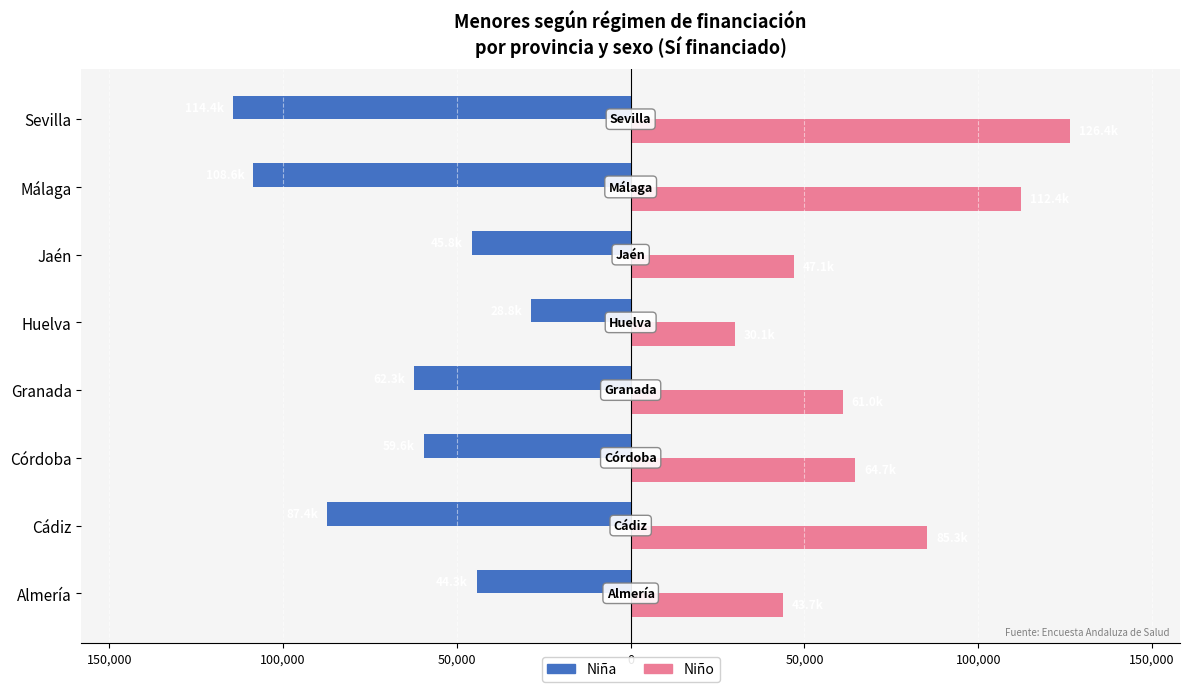

What is the average value of the Niño series?

71329